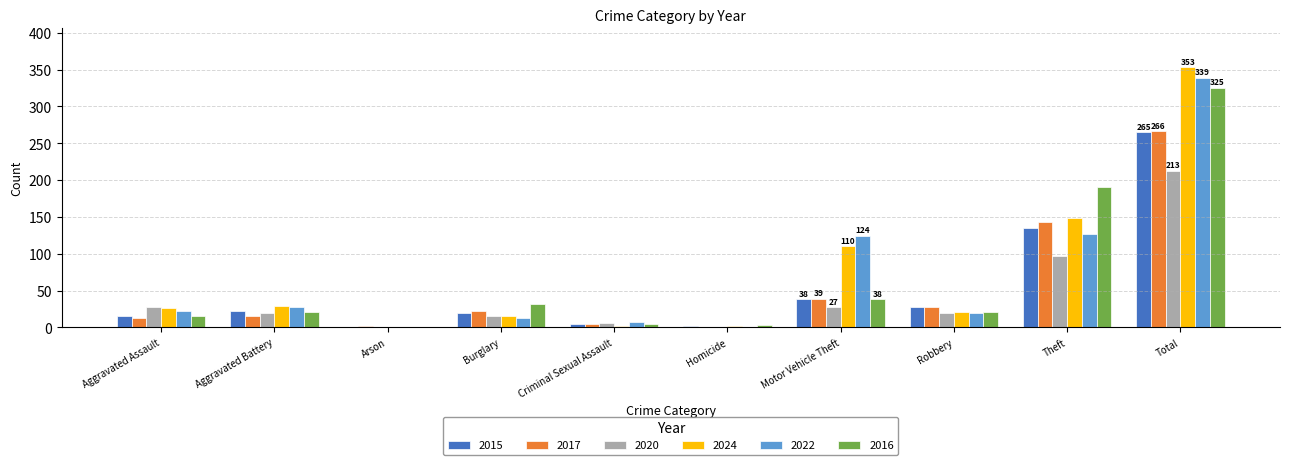

How many data points does each series have?

10